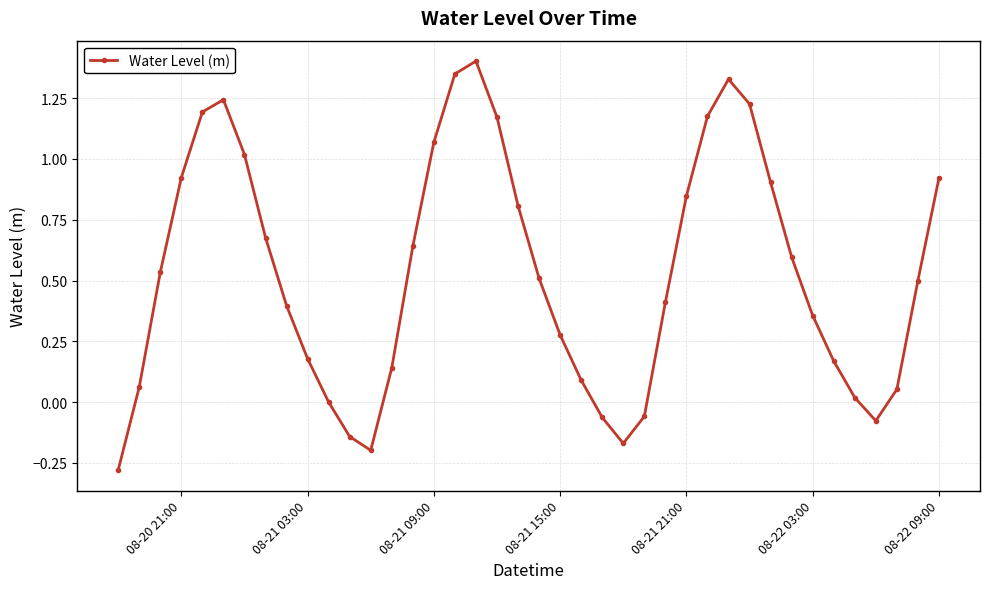

What is the sum of all values?

21.2